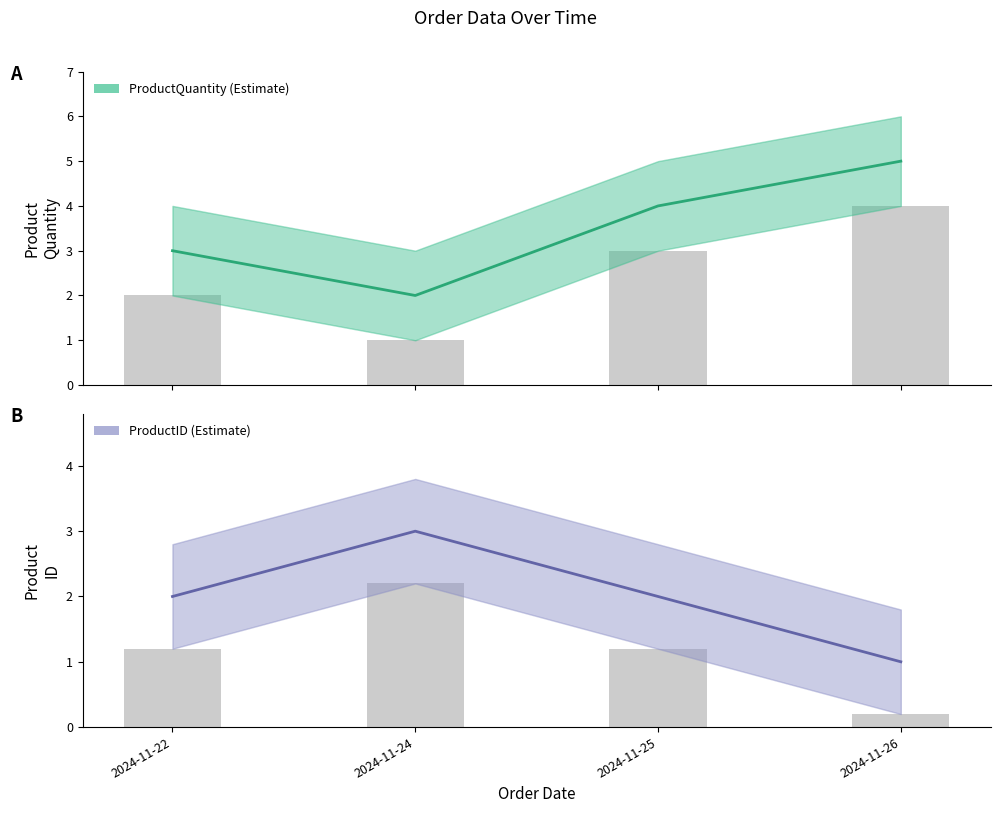

Between 2024-11-26 and 2024-11-22, which is larger?

2024-11-26